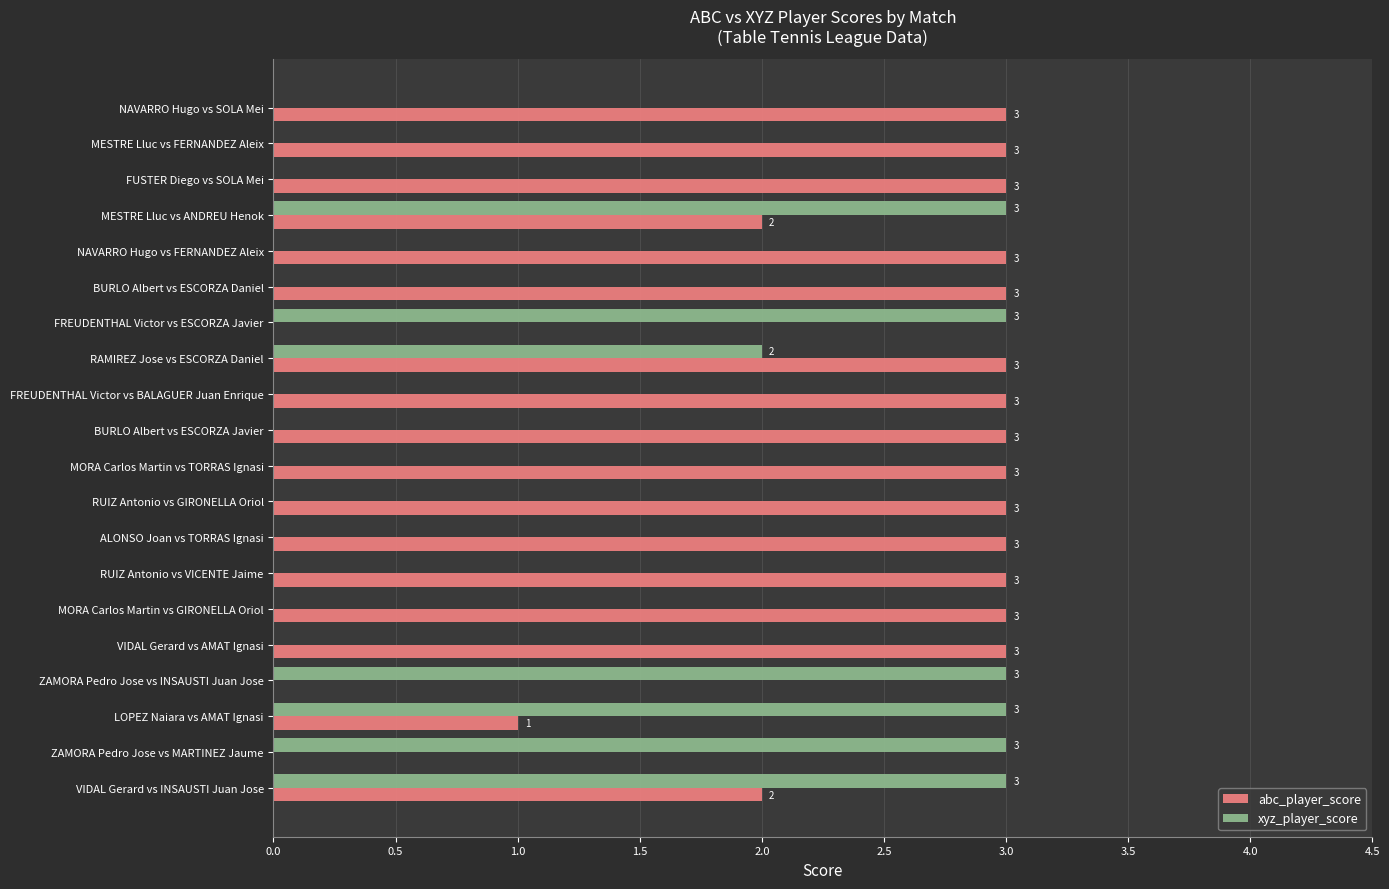

What is the maximum value shown in the chart?

3